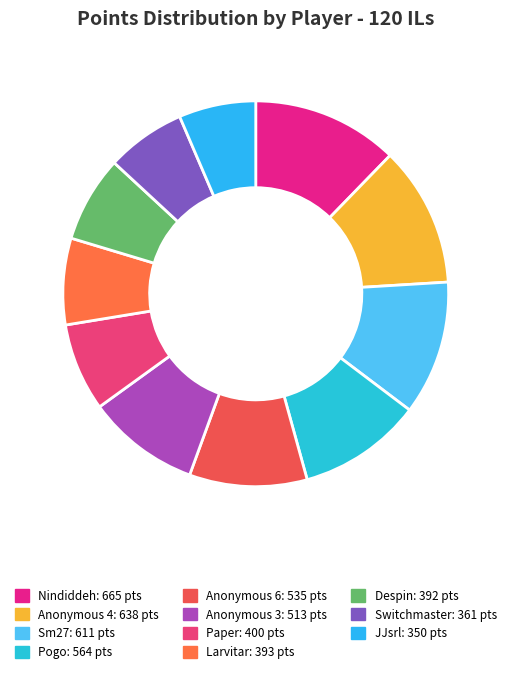

Is there any slice that represents more than half of the pie?

No